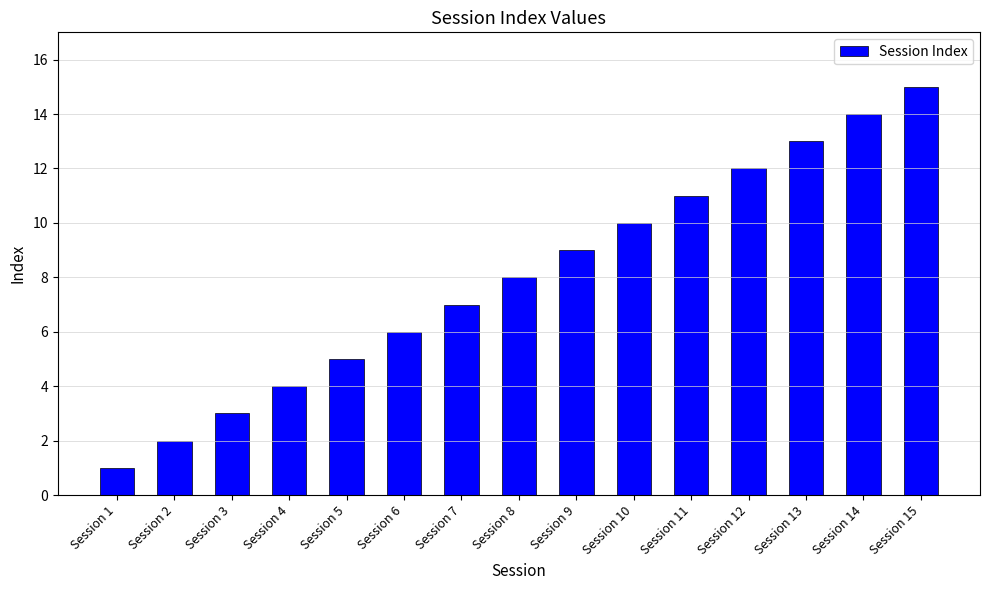

What is the minimum value shown in the chart?

1